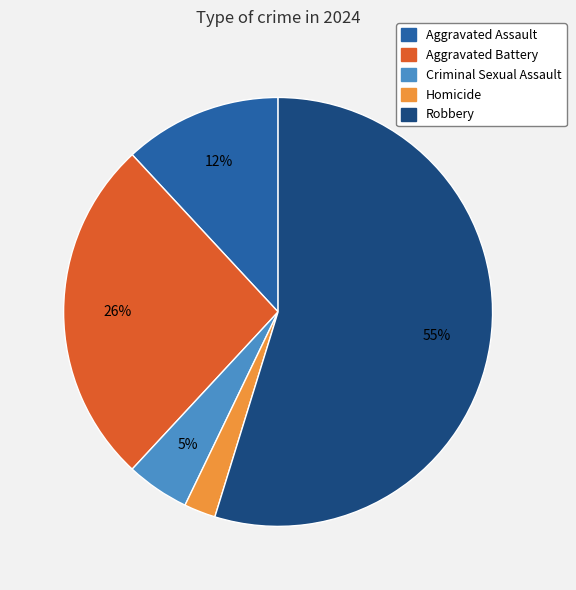

How many segments does this pie chart have?

5